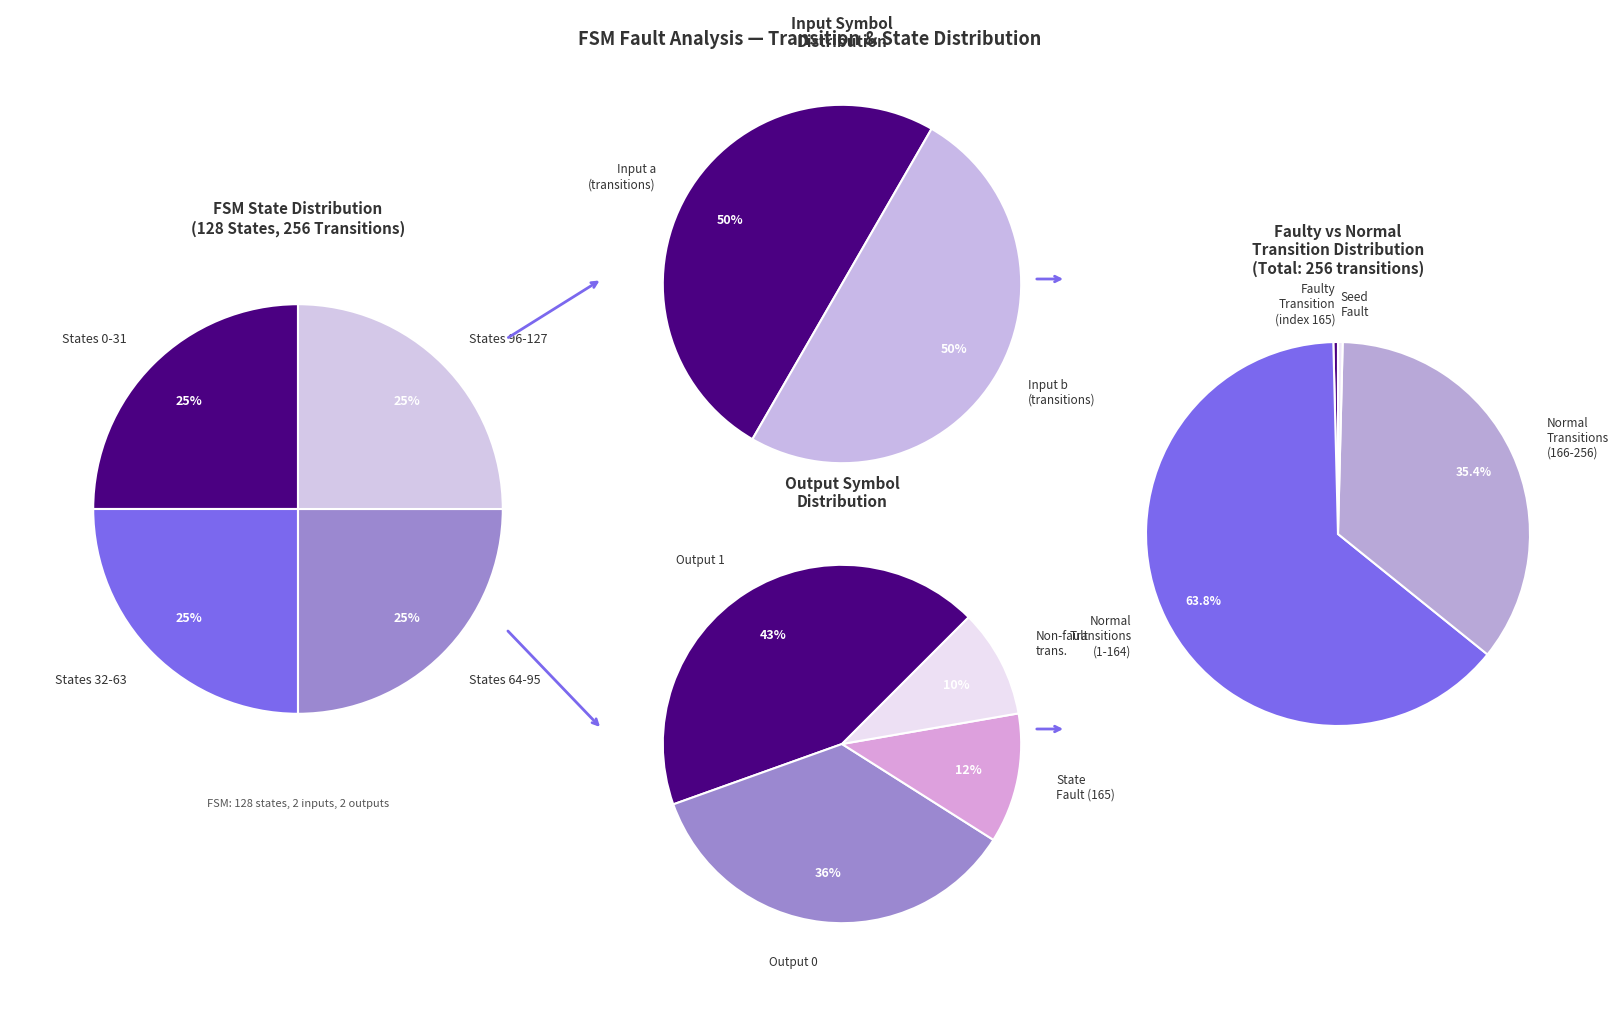

Is it true that 16 is 1% of the pie?

False